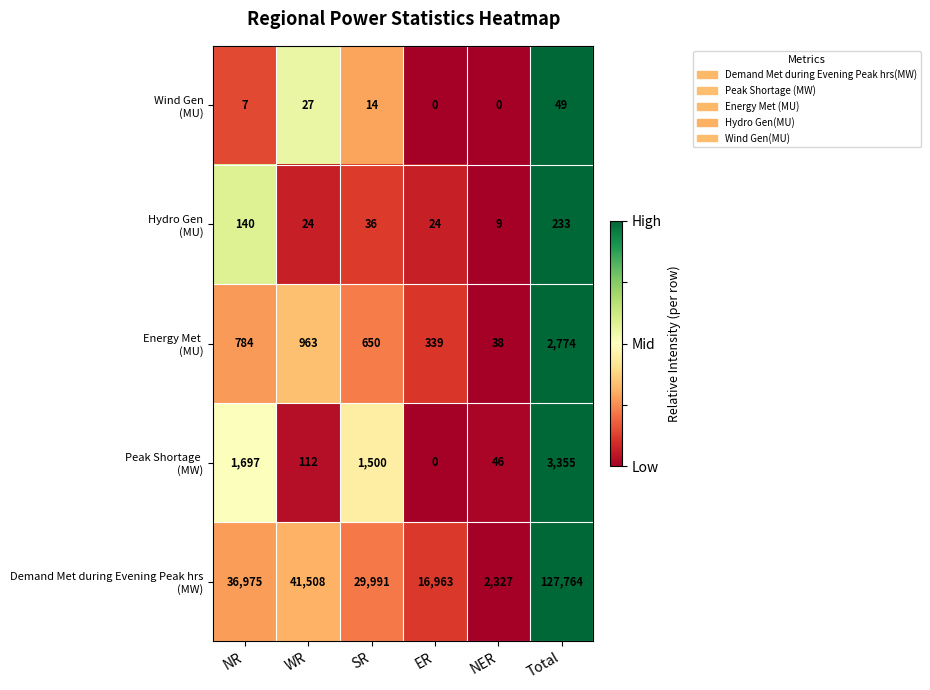

What is the greatest value displayed?

127764